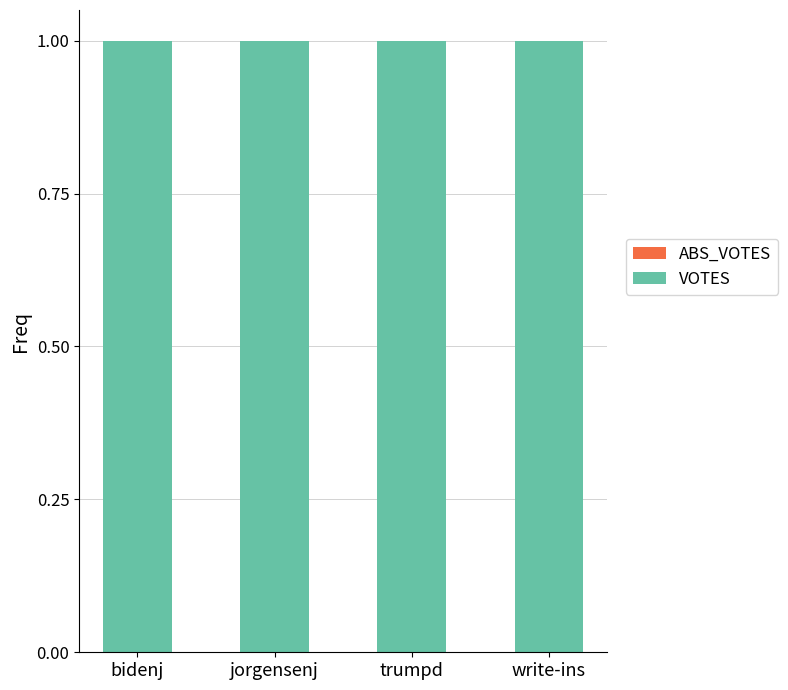

Reading right to left, extract all data points from this chart.

ABS_VOTES: 0	0	0	0
VOTES: 1	1	1	1